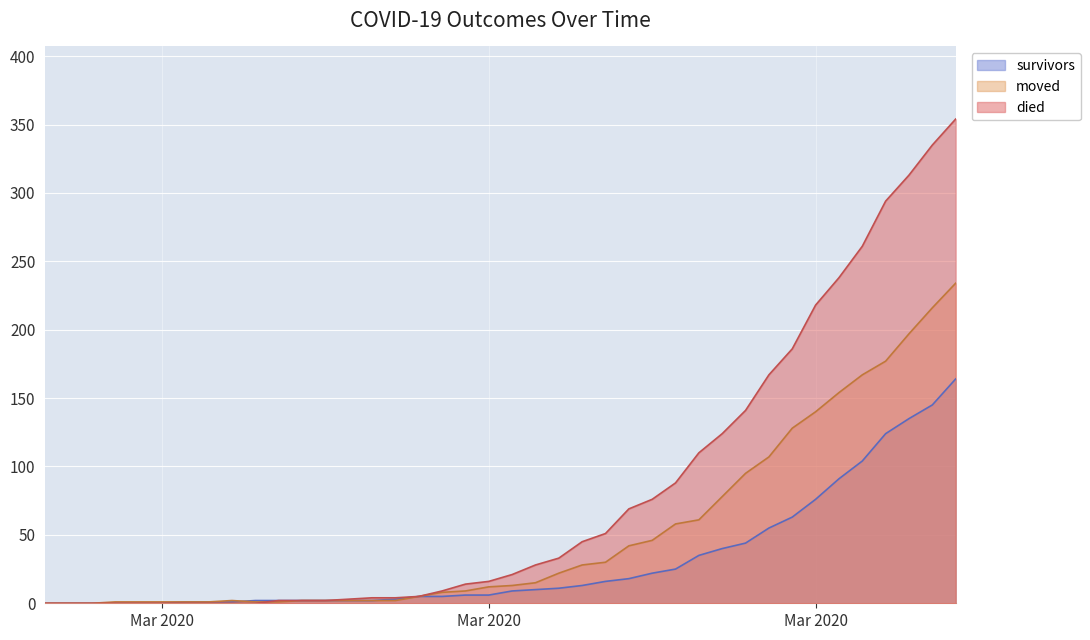

Which label corresponds to the largest value in the chart?

2020-04-06